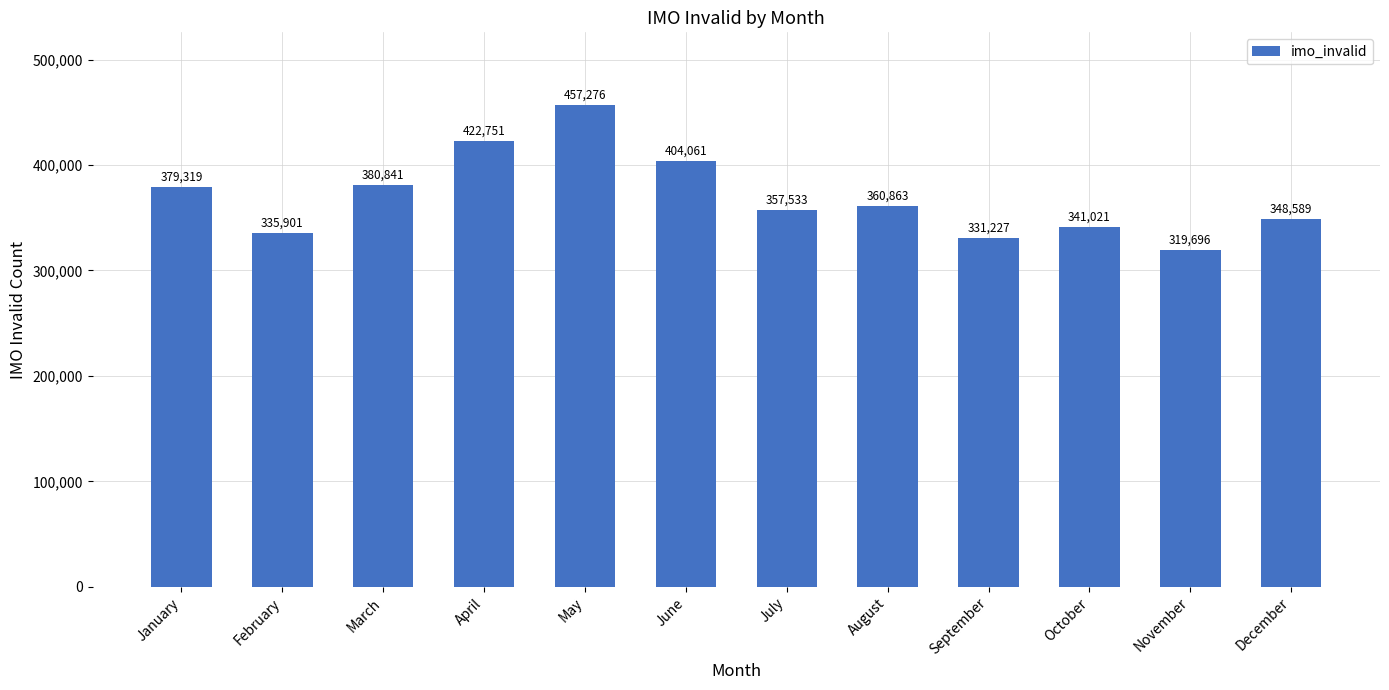

What is the sum of the values at June and December?

752650